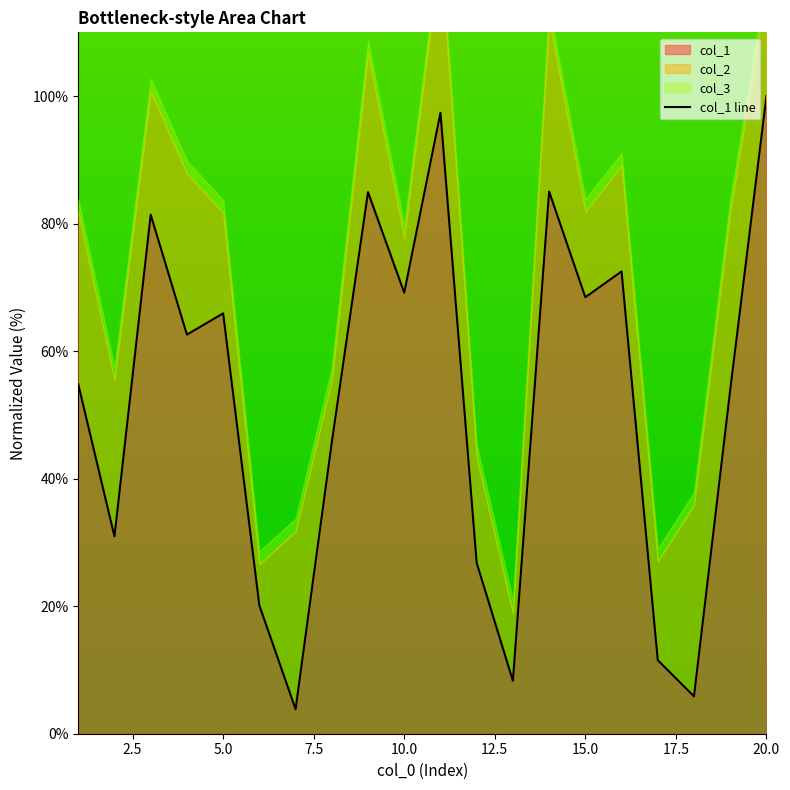

What is the lowest value of the col_1 series?

3.8